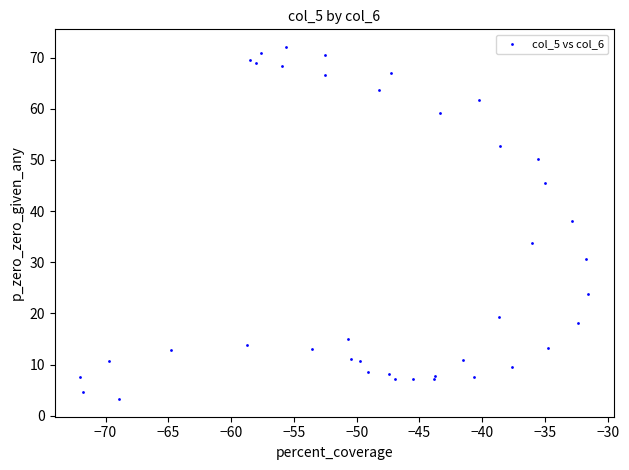

What Y value in the scatter plot is closest to 37?

38.0